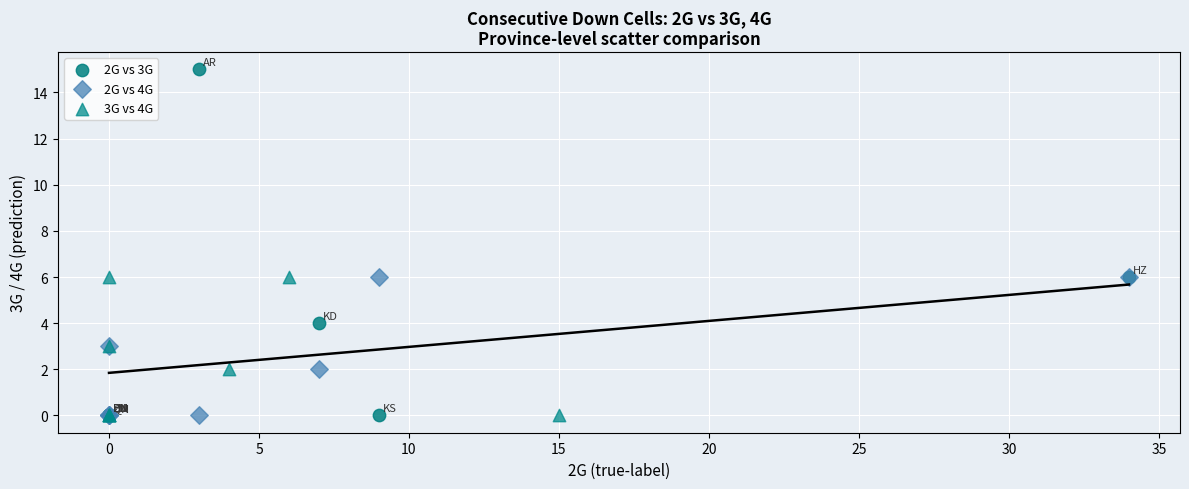

Which series contains the highest Y value?

2G vs 3G